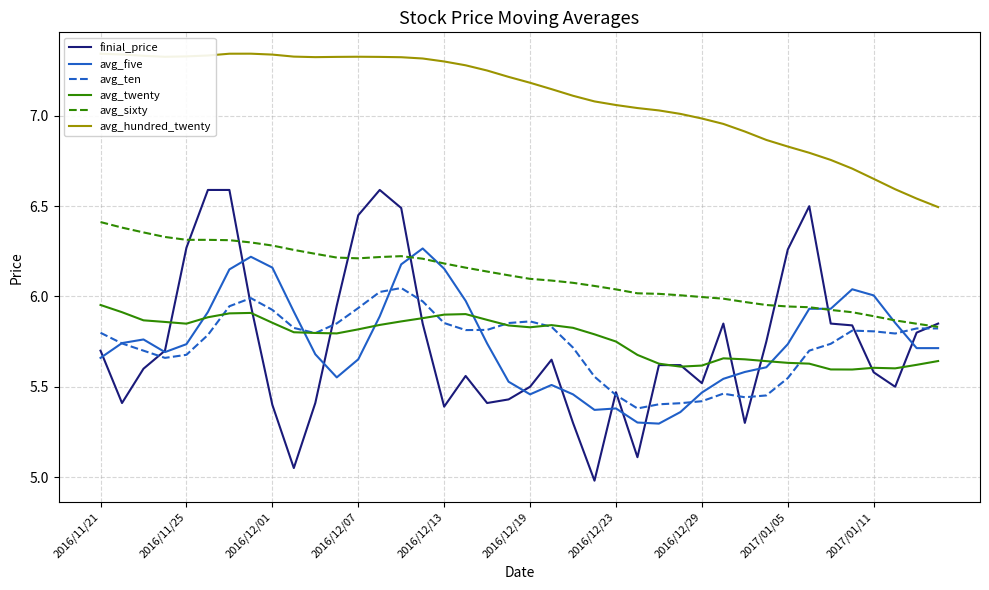

Which series has the widest spread of values?

finial_price